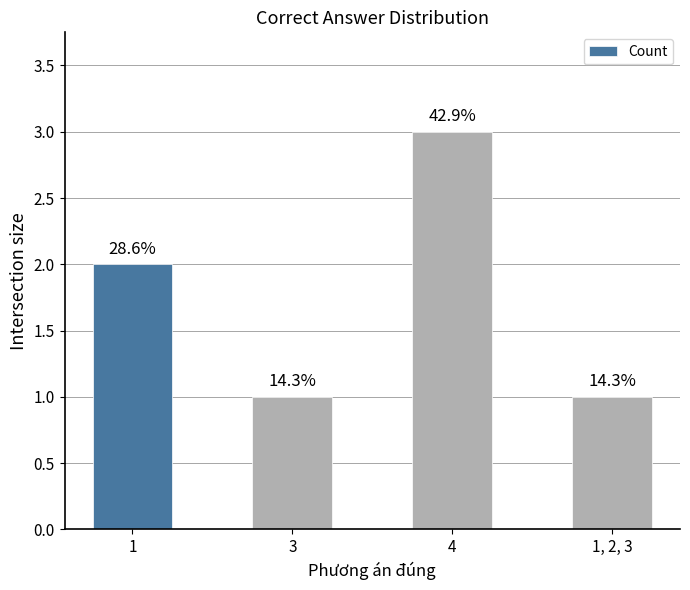

What is the value of the 3rd bar from the left?

3